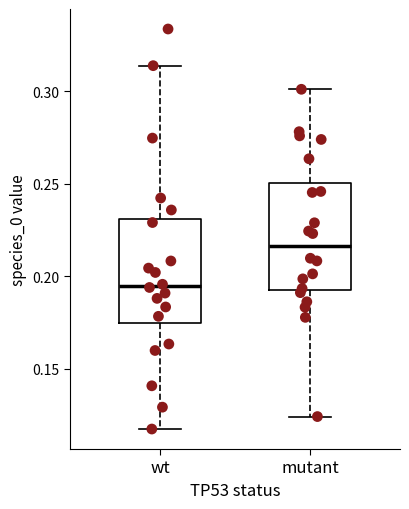

Where does the median line of the box for mutant sit on the y-axis? The values are not printed on the chart, so give them approximately, as read against the axis.

0.215